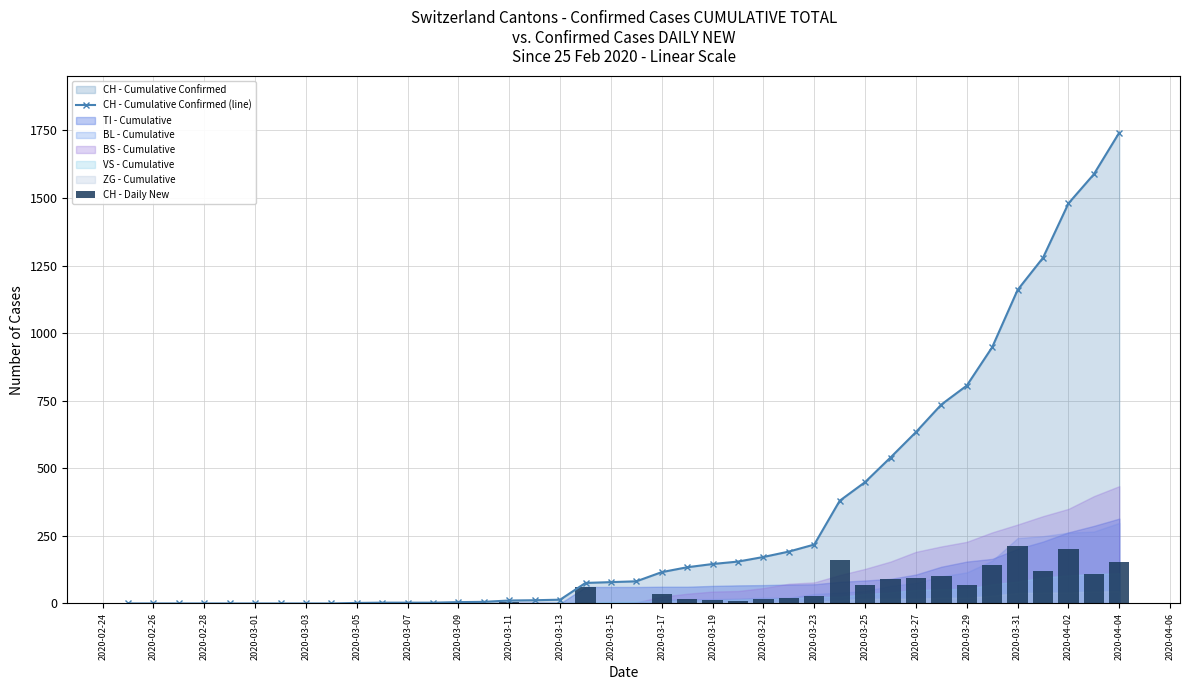

Reading left to right, list all the values displayed in this chart.

CH - Cumulative Confirmed (line): 0	0	0	0	0	0	0	0	0	2	3	3	3	5	6	11	12	14	76	79	82	116	134	146	155	172	192	218	380	449	540	634	736	806	948	1160	1279	1480	1588	1742
CH - Daily New: 0	0	0	0	0	0	0	0	0	2	1	0	0	2	1	5	1	2	62	3	3	34	18	12	9	17	20	26	162	69	91	94	102	70	142	212	119	201	108	154